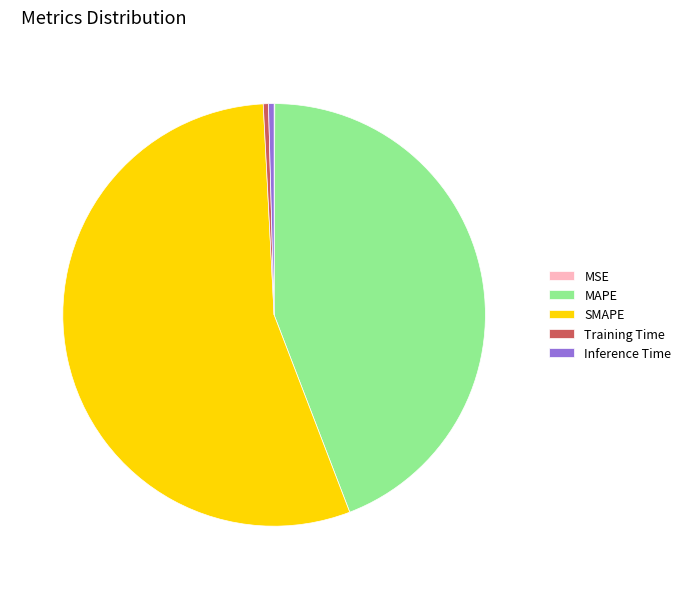

Do SMAPE and MAPE together represent more than half of the pie?

Yes